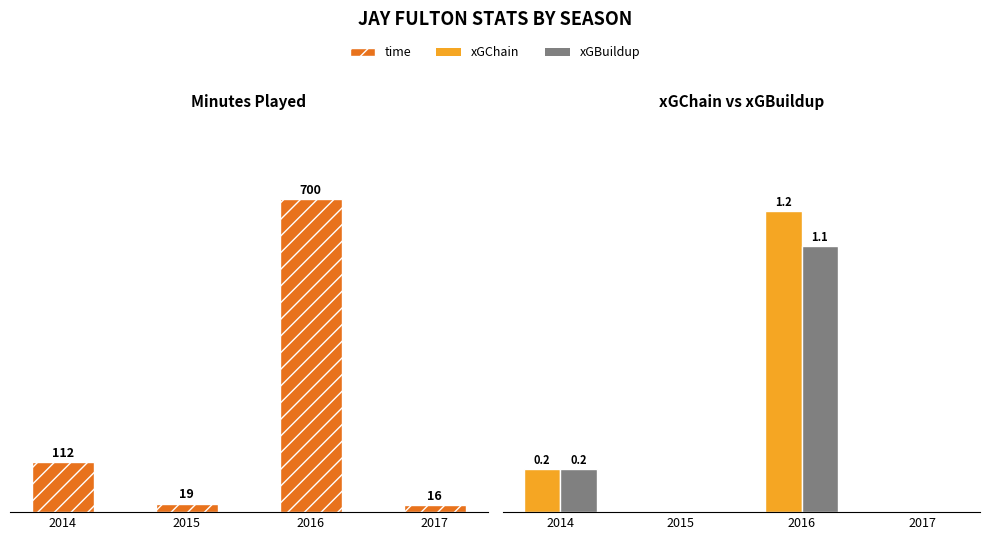

At which label does time first exceed 112?

2016